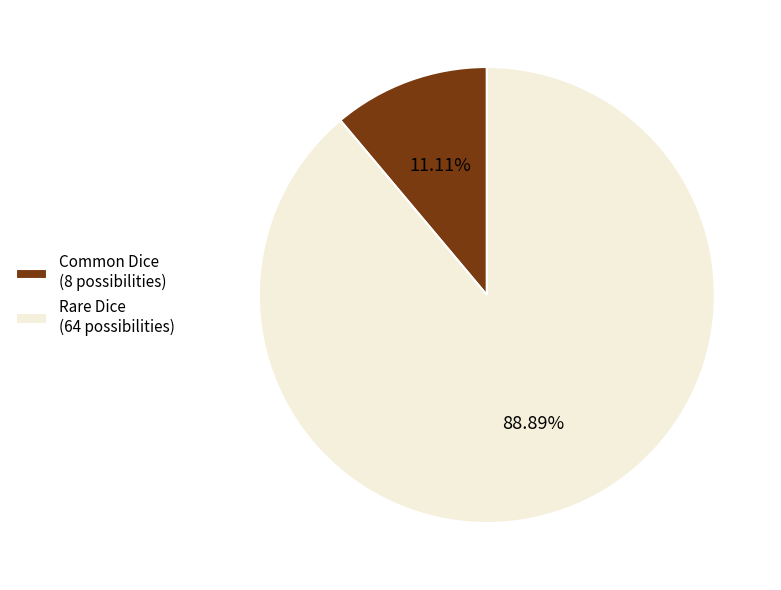

To the nearest percent, what is the difference between the Common Dice and Rare Dice slice percentages?

78%